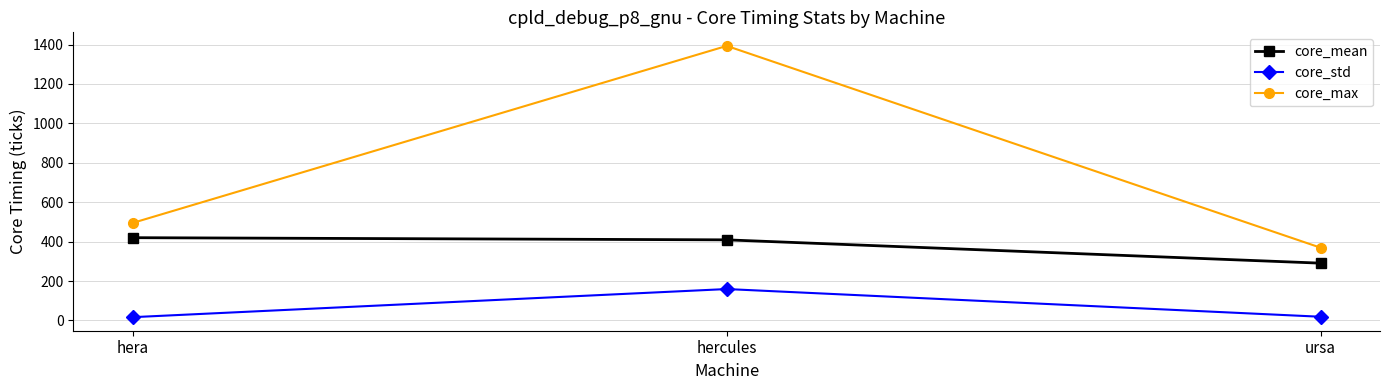

What is the label of the 3rd point from the left?

ursa